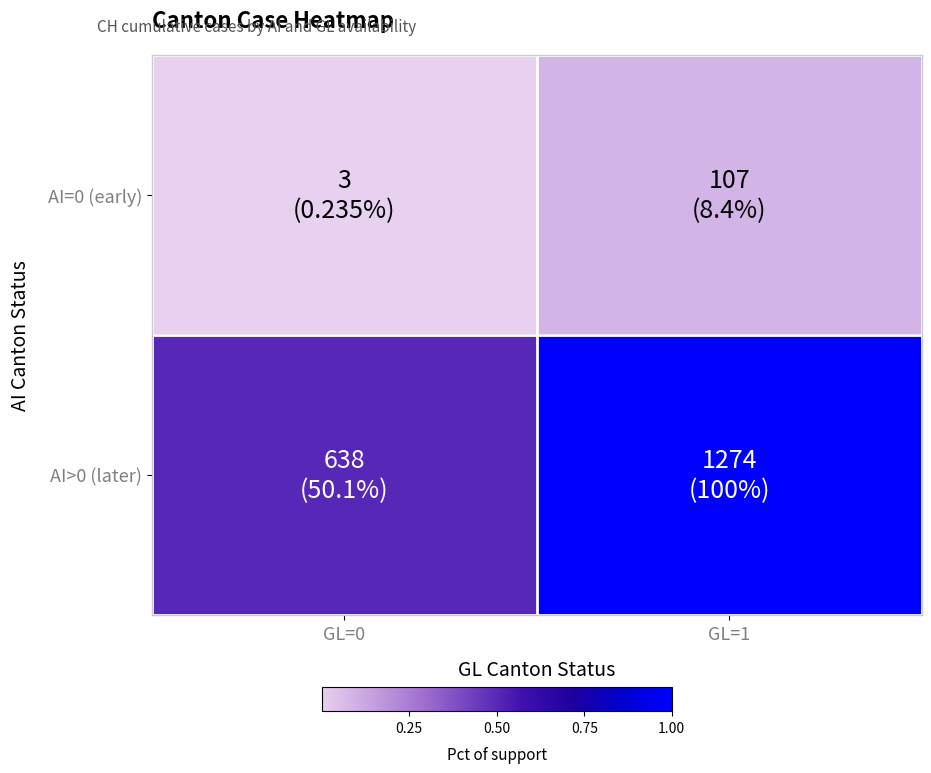

Reading left to right, transcribe all the data shown in this chart.

AI=0 (early): GL=0=0.0	GL=1=0.1
AI>0 (later): GL=0=0.5	GL=1=1.0